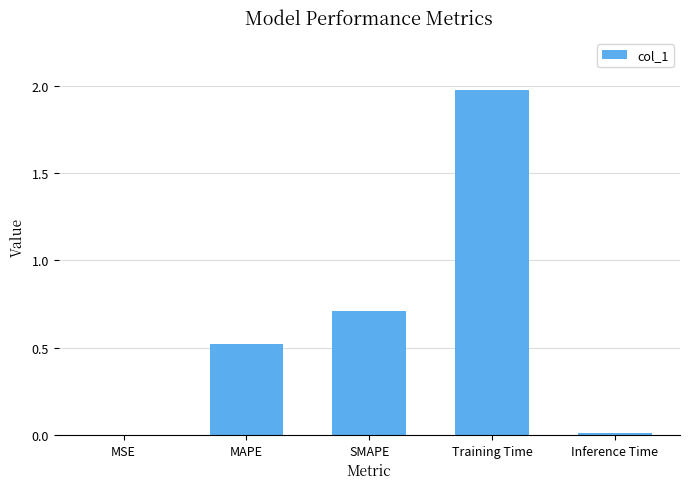

Count the number of data series in this chart.

1